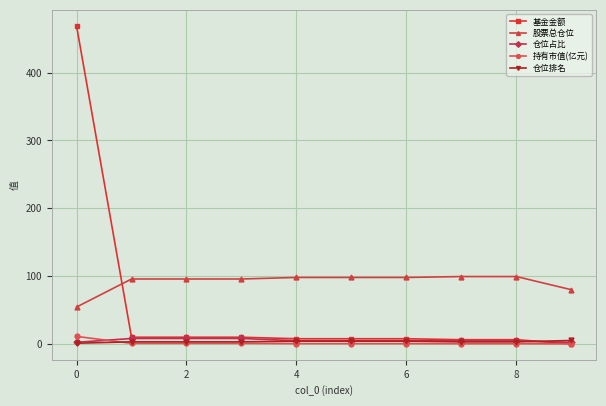

True or false: 股票总仓位 and 持有市值(亿元) intersect in this chart.

False